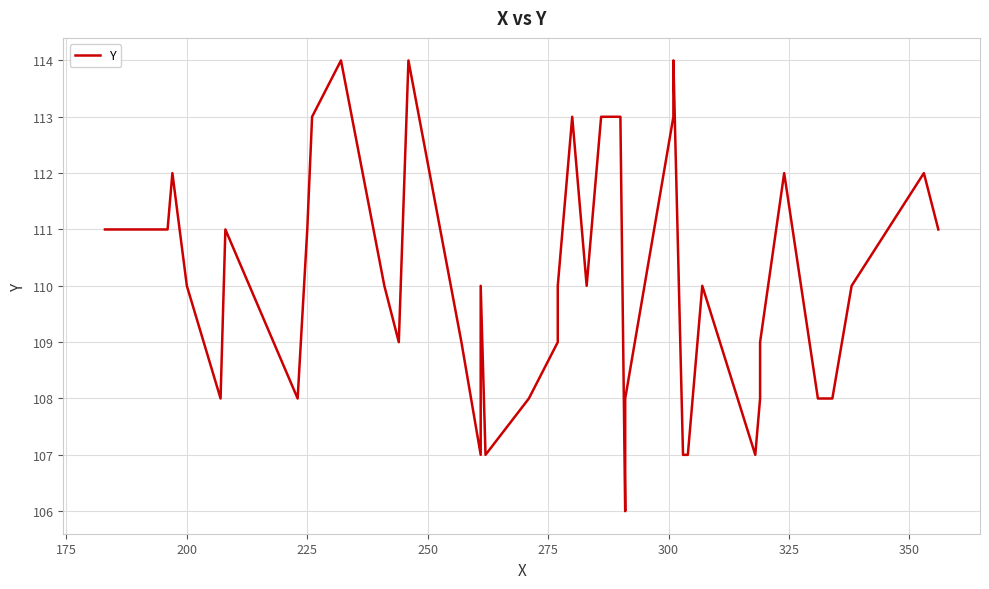

Count the values in the range 108 to 112.

26